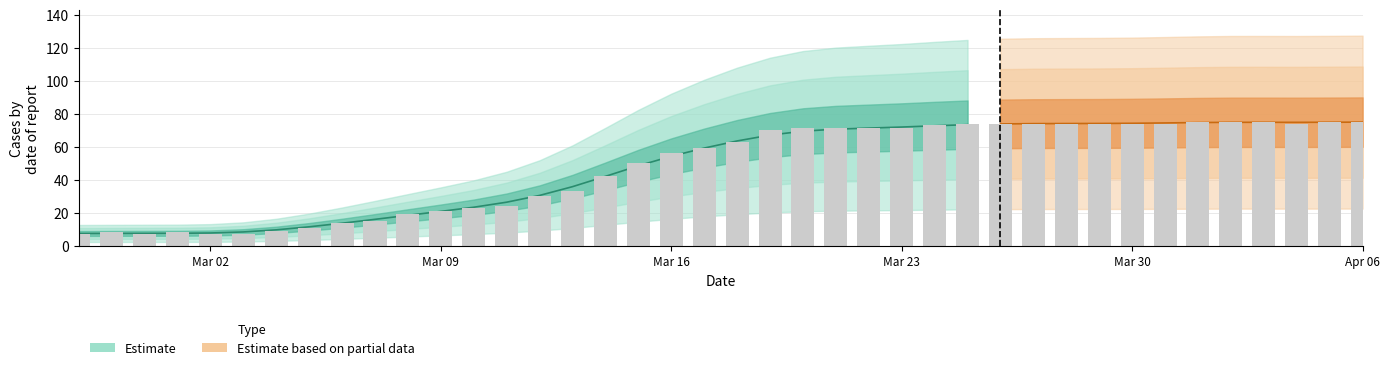

True or false: the data shows 72 at 2020-03-15.

False